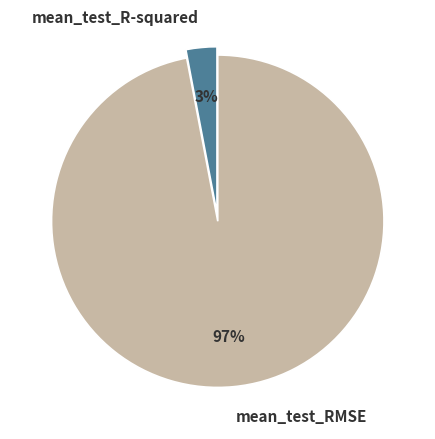

What is the largest slice in the pie chart?

mean_test_RMSE